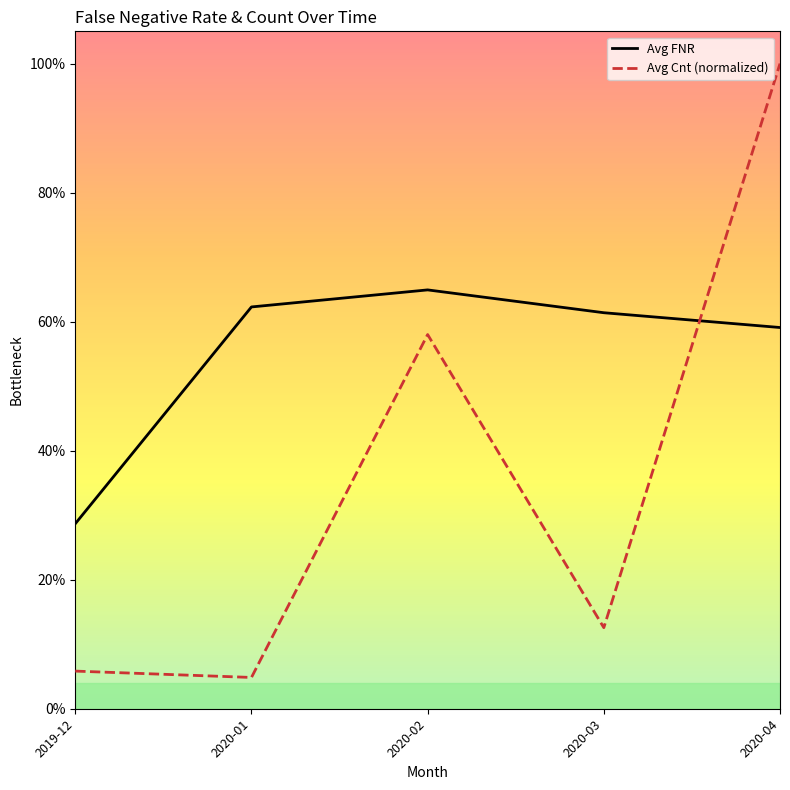

What are all the series names shown in the legend?

Avg FNR, Avg Cnt (normalized)